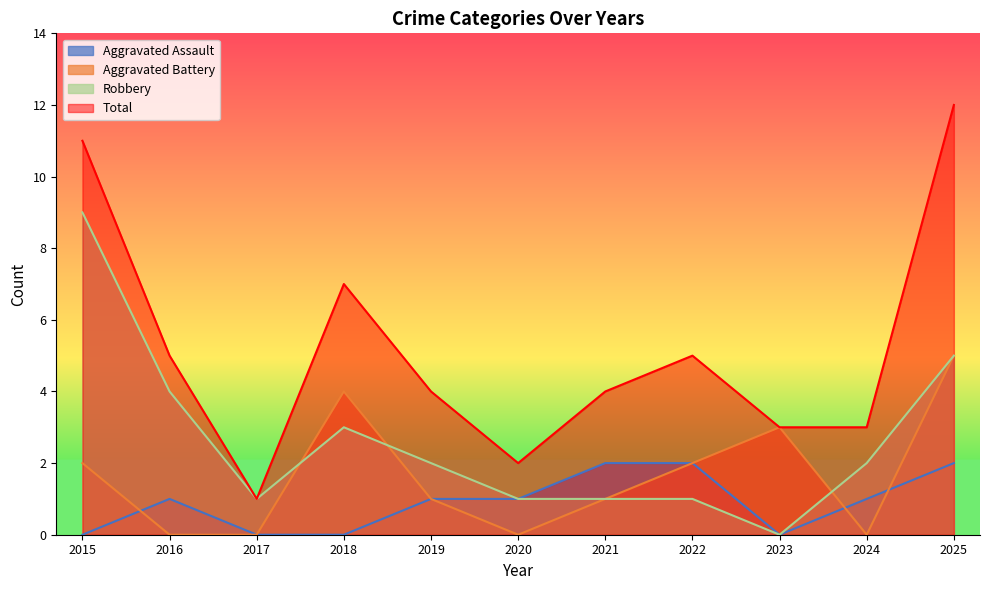

Reading left to right, what are all the values shown in this chart?

Aggravated Assault: 2015=0	2016=1	2017=0	2018=0	2019=1	2020=1	2021=2	2022=2	2023=0	2024=1	2025=2
Aggravated Battery: 2015=2	2016=0	2017=0	2018=4	2019=1	2020=0	2021=1	2022=2	2023=3	2024=0	2025=5
Robbery: 2015=9	2016=4	2017=1	2018=3	2019=2	2020=1	2021=1	2022=1	2023=0	2024=2	2025=5
Total: 2015=11	2016=5	2017=1	2018=7	2019=4	2020=2	2021=4	2022=5	2023=3	2024=3	2025=12